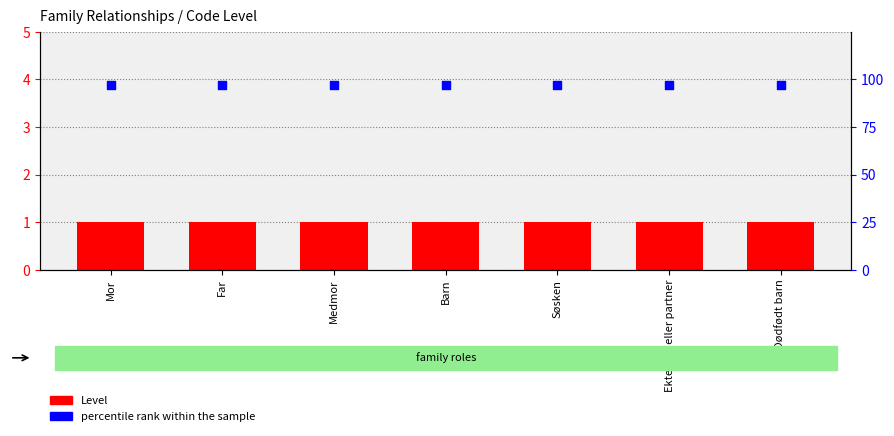

At which category is the sum across all series the highest?

Mor